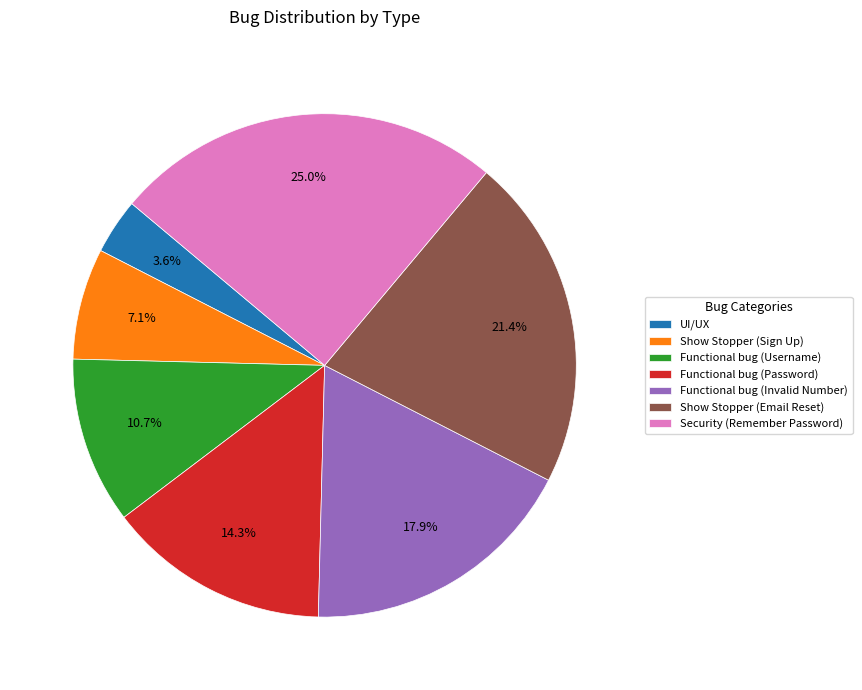

How many slices are in this pie chart?

7